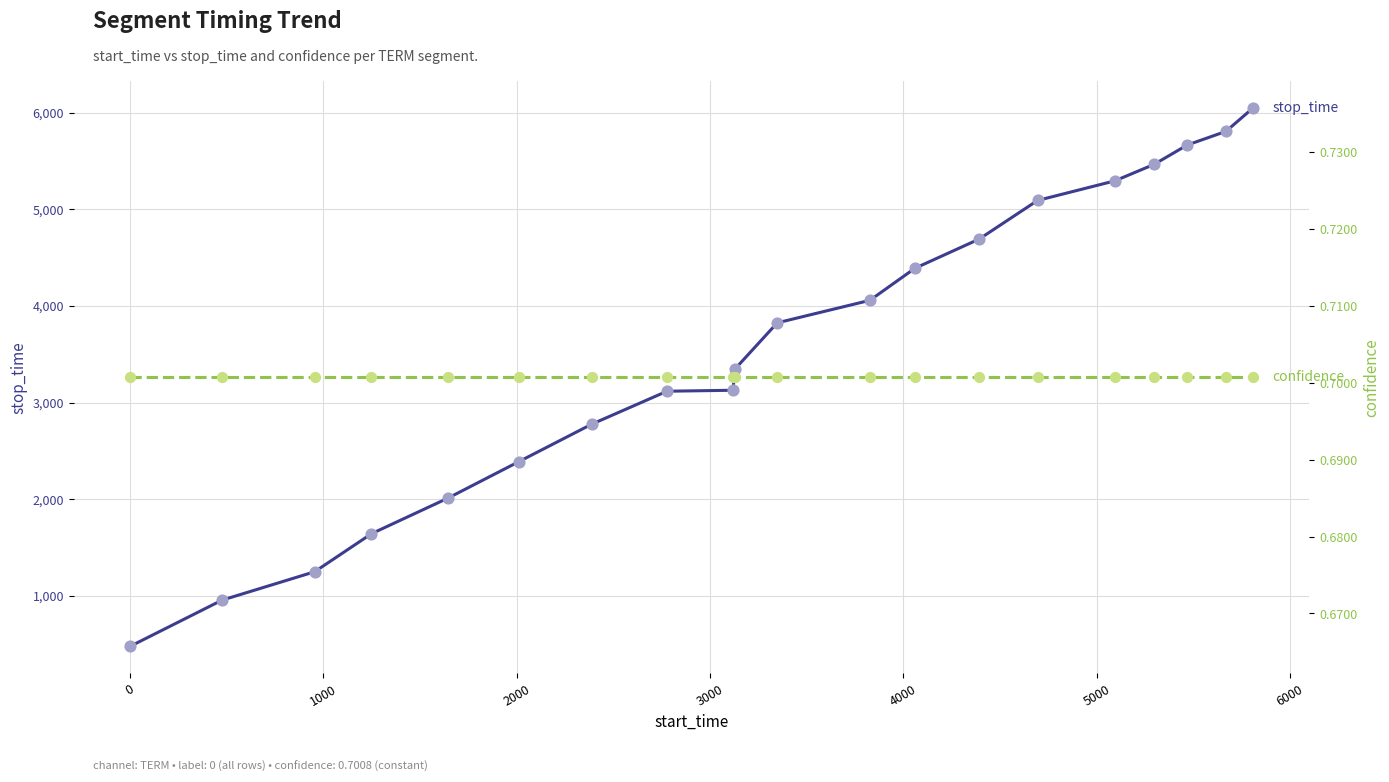

Which series contains the lowest Y value?

confidence